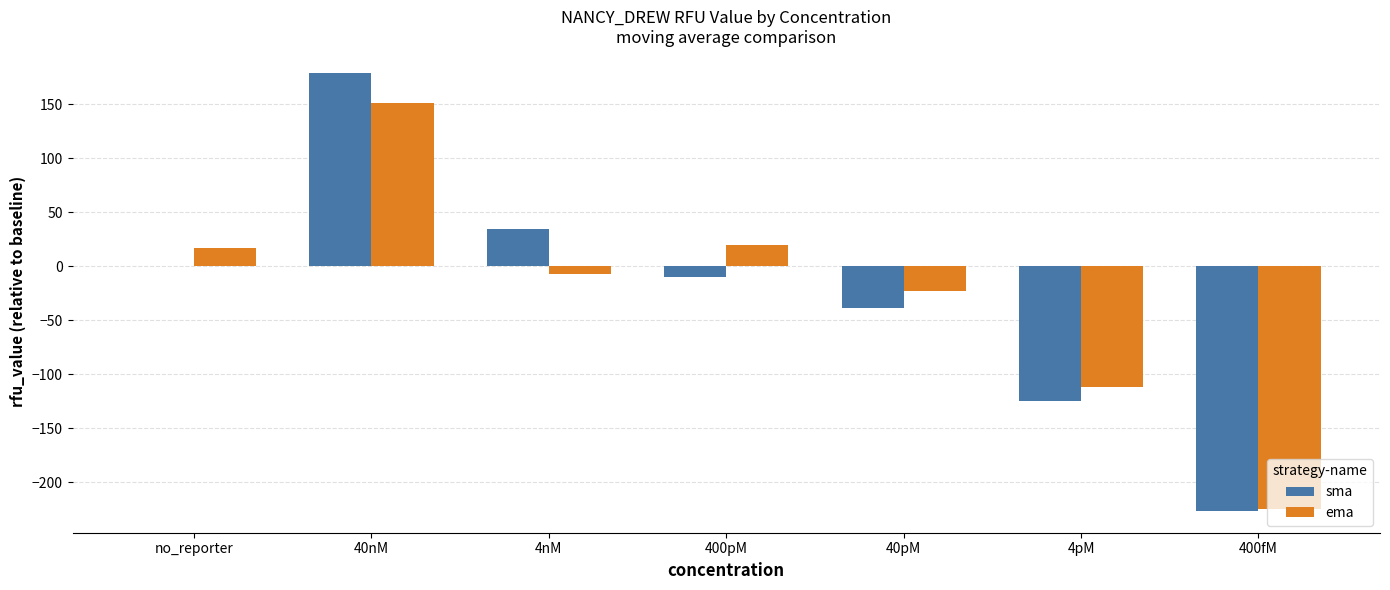

Reading left to right, what are all the values shown in this chart?

sma: no_reporter=0.0	40nM=179.1	4nM=34.2	400pM=-10.2	40pM=-38.8	4pM=-124.5	400fM=-226.5
ema: no_reporter=16.9	40nM=150.7	4nM=-6.8	400pM=19.3	40pM=-22.8	4pM=-112.3	400fM=-224.4